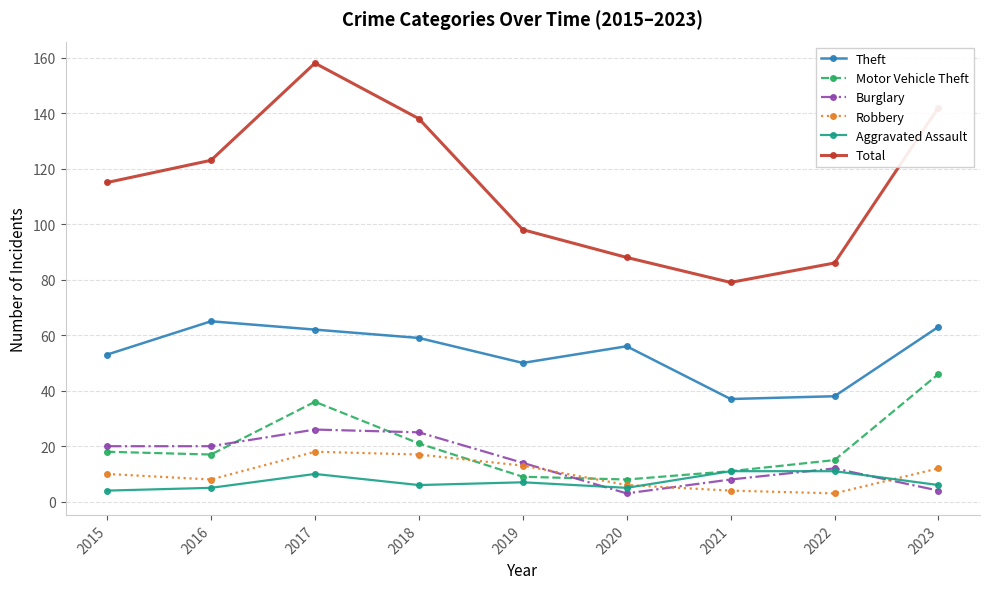

Which series has the widest spread of values?

Total